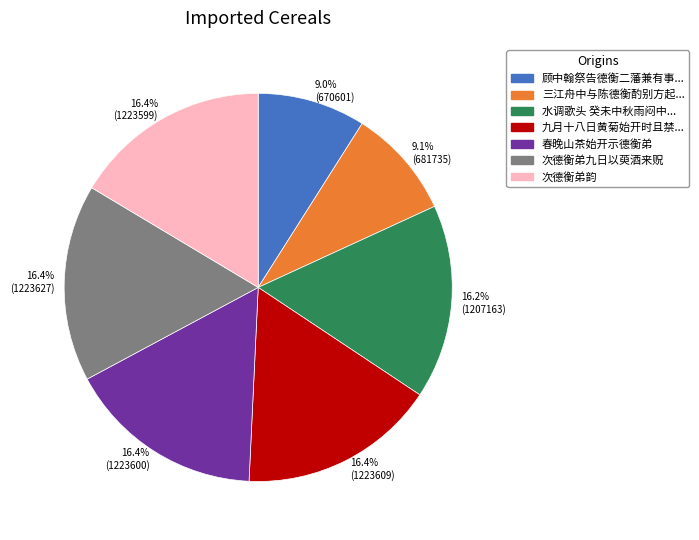

What is the total percentage of 16.4% (1223599) and 16.2% (1207163)?

32.6%